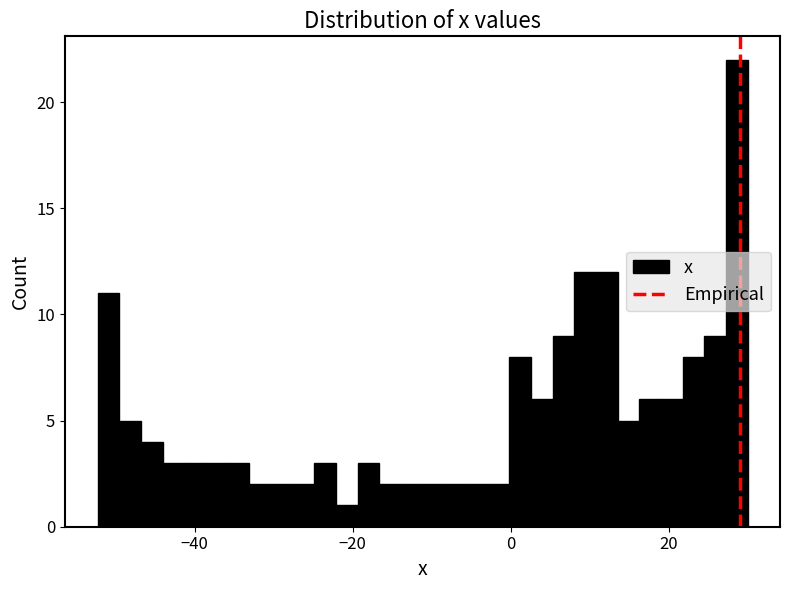

Read against the x-axis, roughly where is the centre of the tallest bar?

28